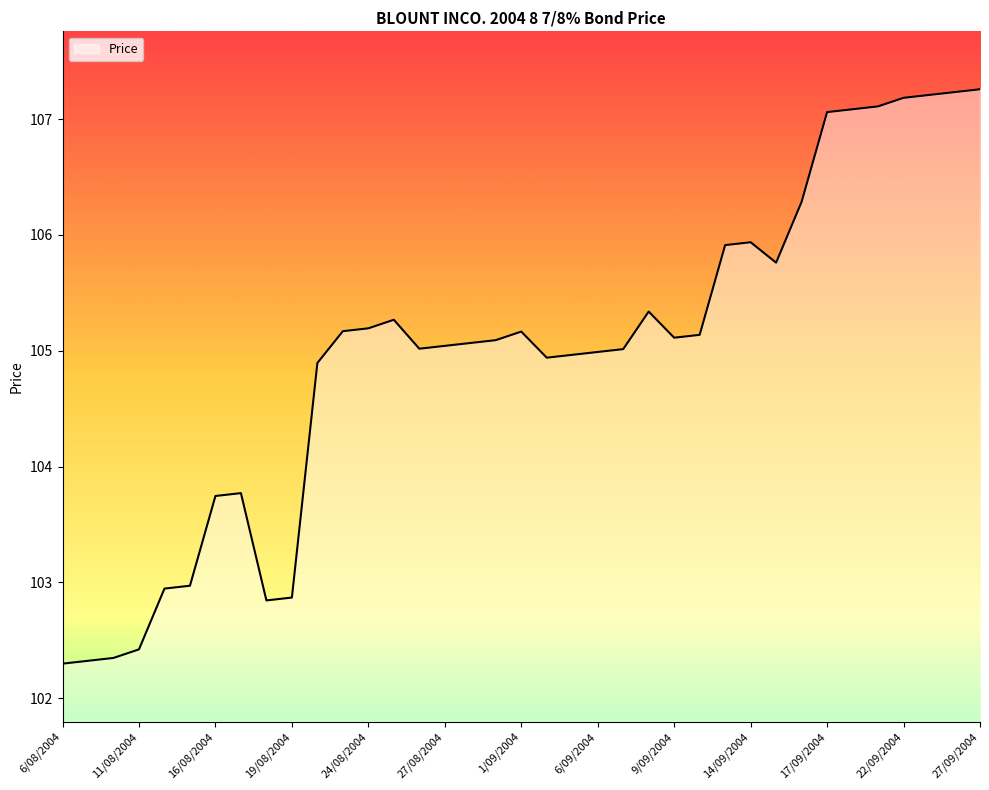

What is the difference between the maximum and minimum values?

5.0